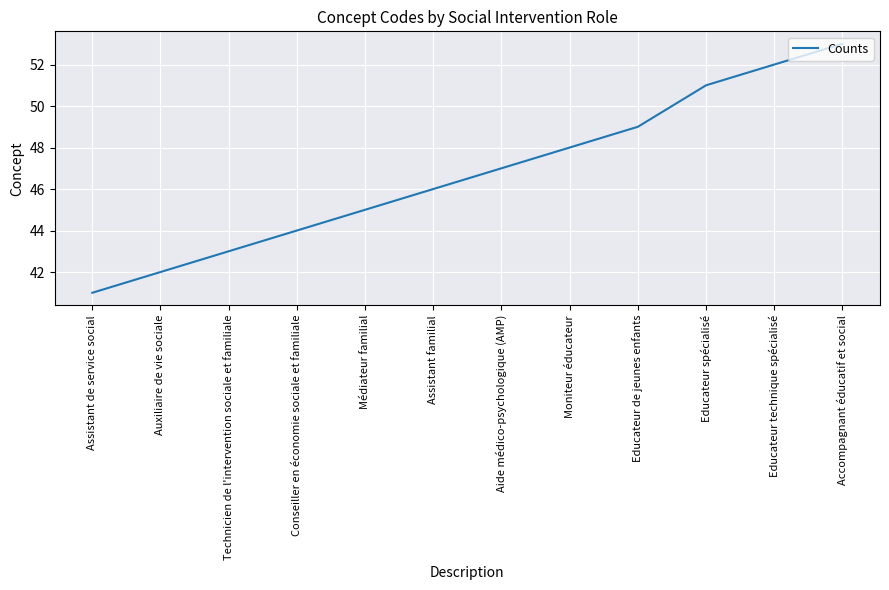

Read the value at Accompagnant éducatif et social.

53